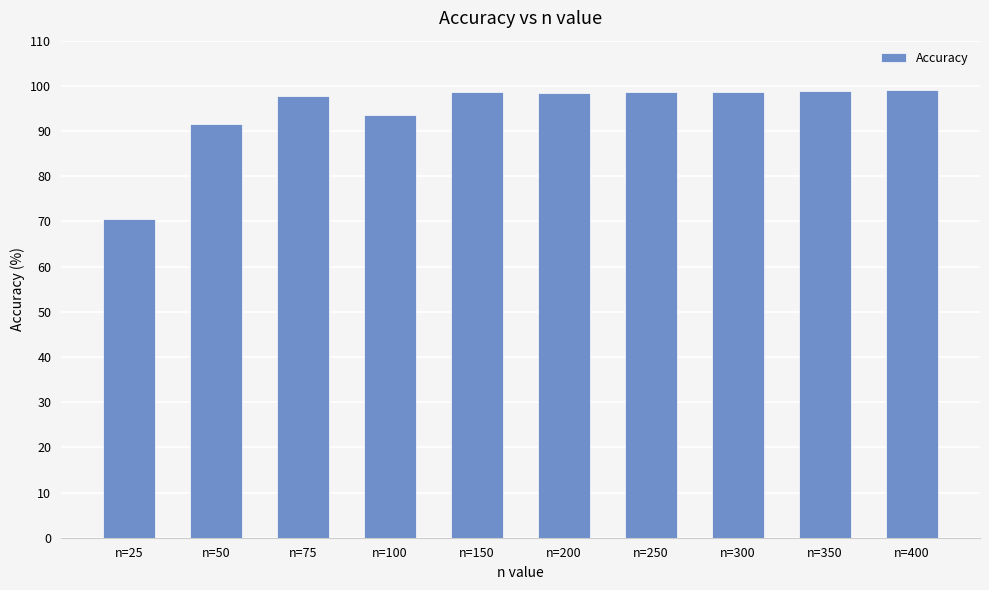

Count the number of categories in the chart.

10